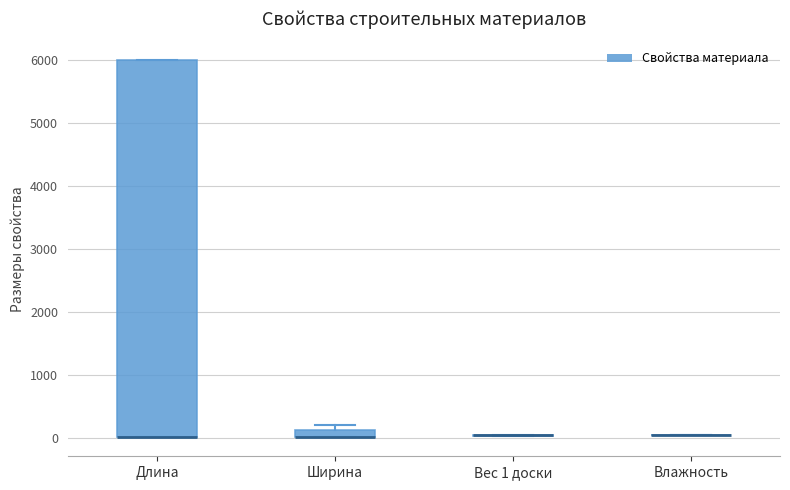

Which box is the tallest, from its lower edge to its upper edge?

Длина